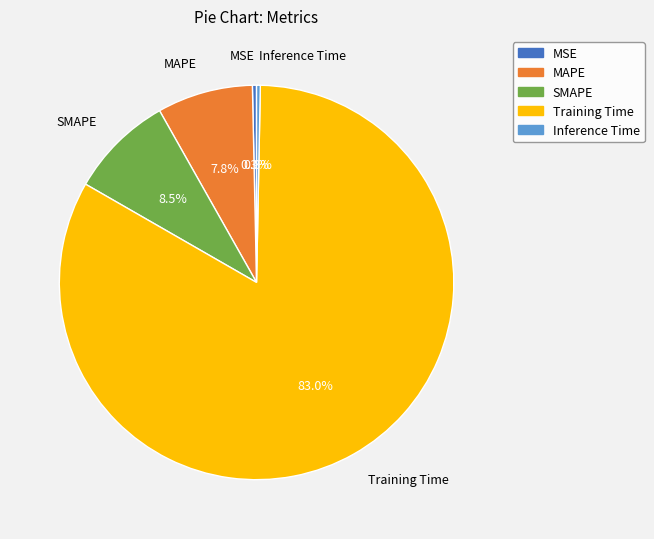

Which has a higher value, SMAPE or Training Time?

Training Time